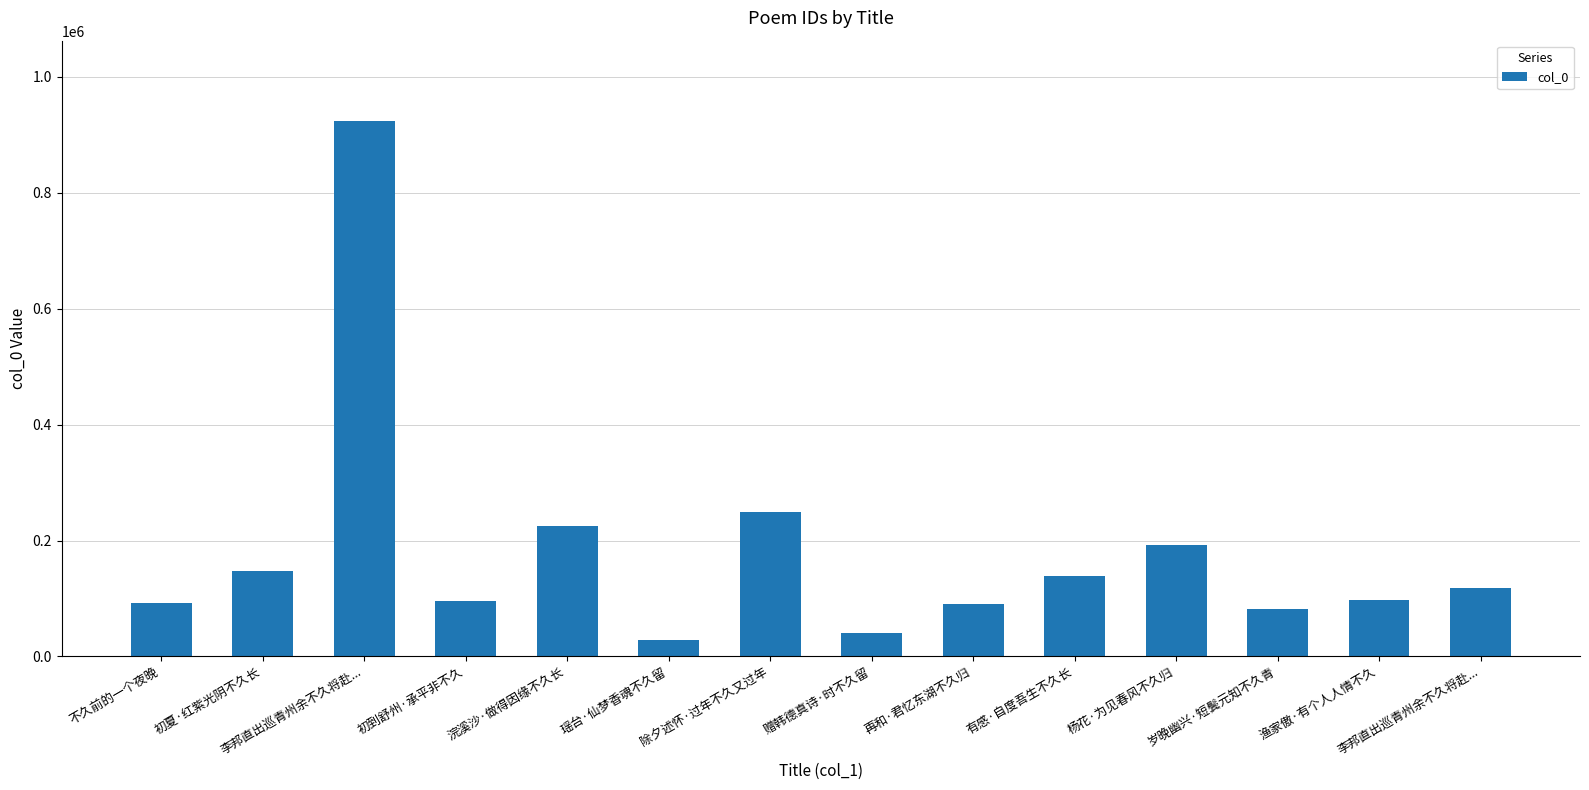

How many values are below 117822?

7